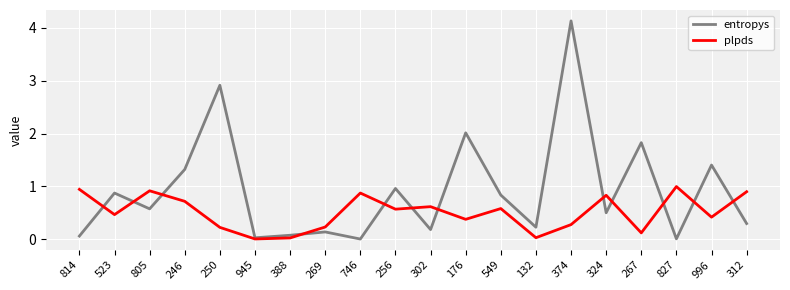

At which category does the chart reach its peak across all series?

374